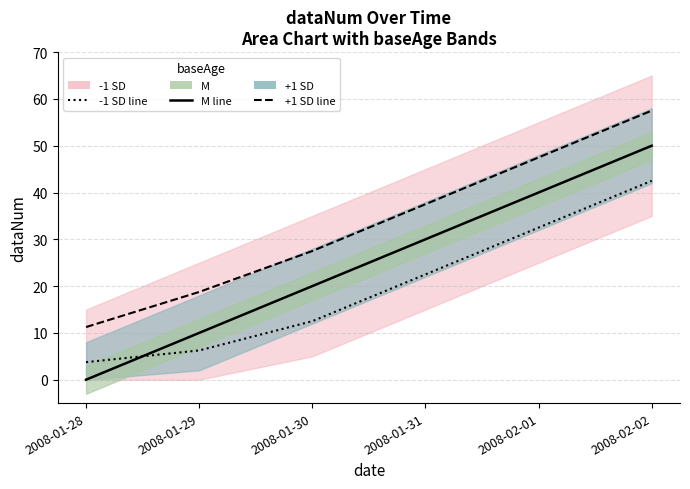

Between 2008-02-01 and 2008-01-31, which is larger?

2008-02-01